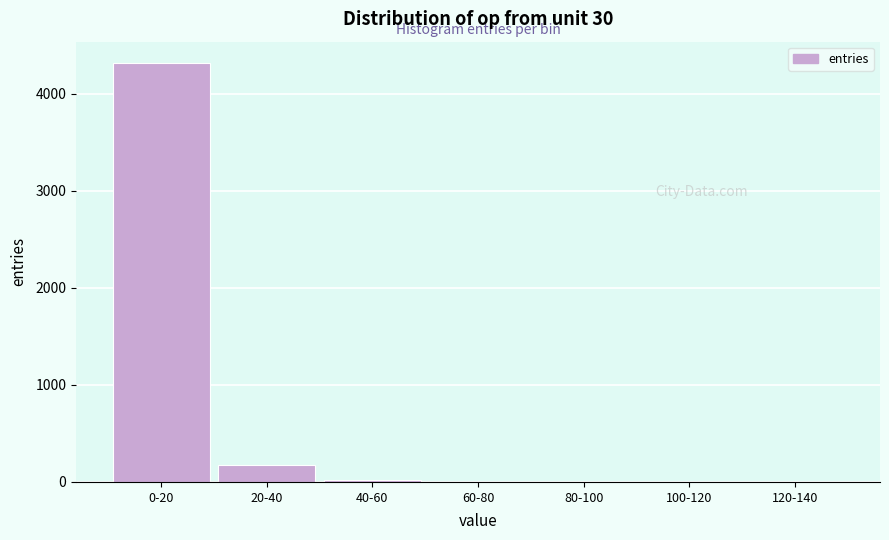

What is the sum of all values?

4518